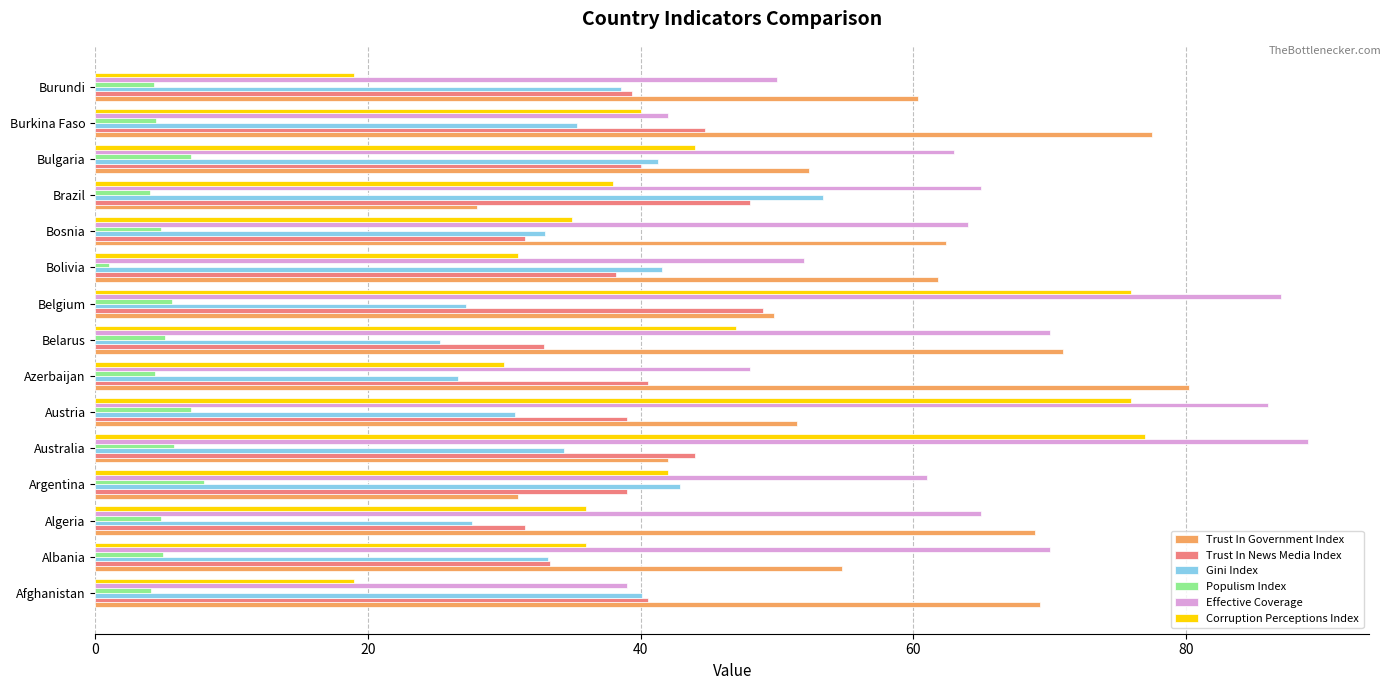

True or false: Corruption Perceptions Index has a value of 76.0 at Belgium.

True